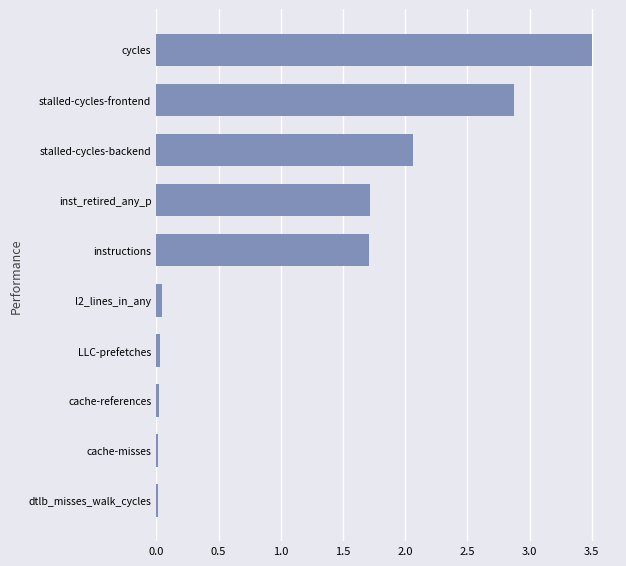

How many series are shown in this chart?

1